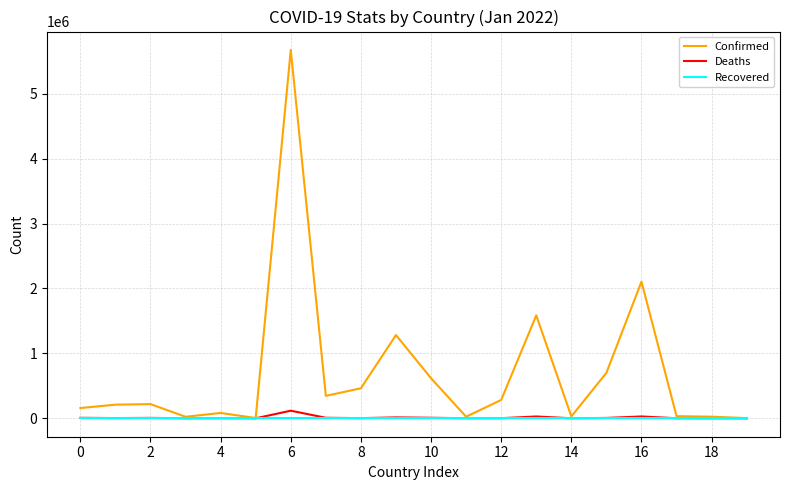

What is the maximum value shown in the chart?

5674428